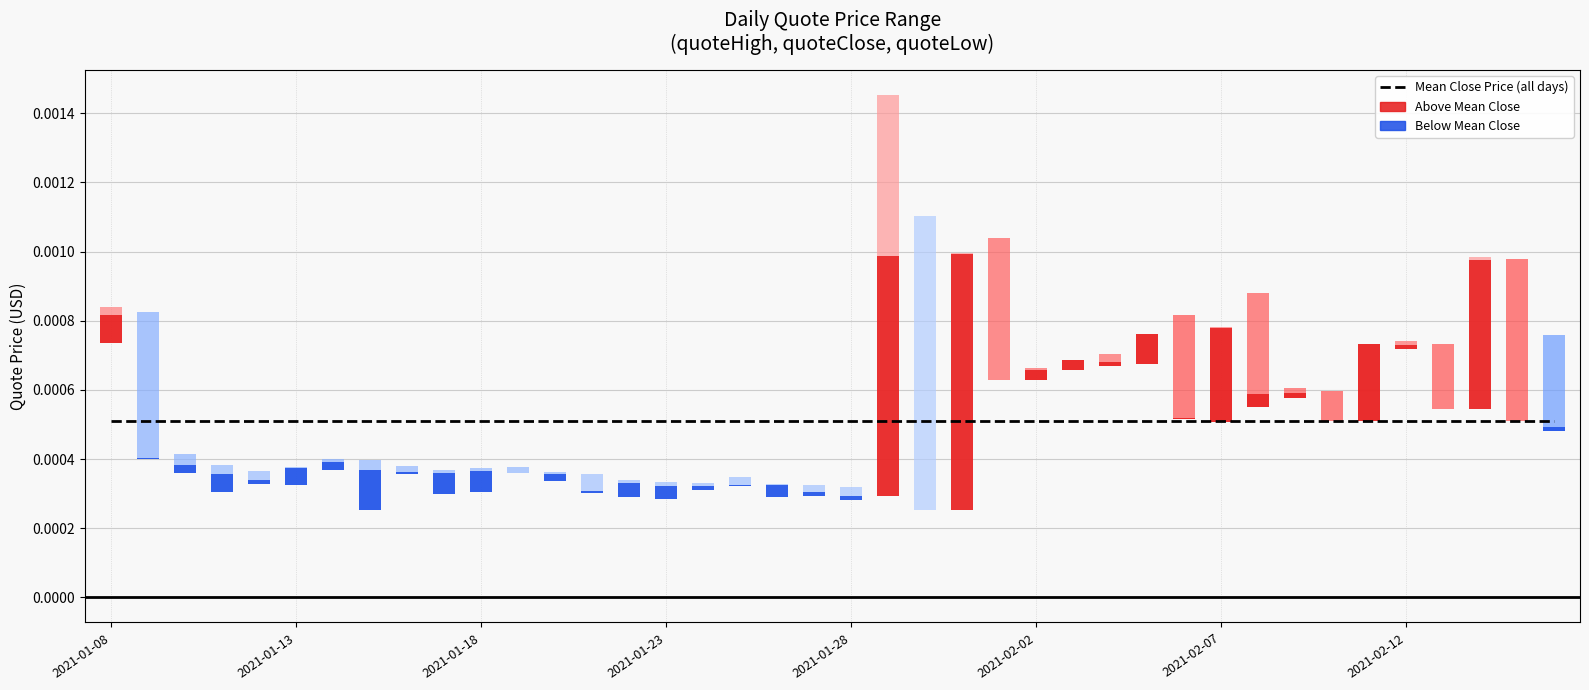

How many bars are there in each group?

3